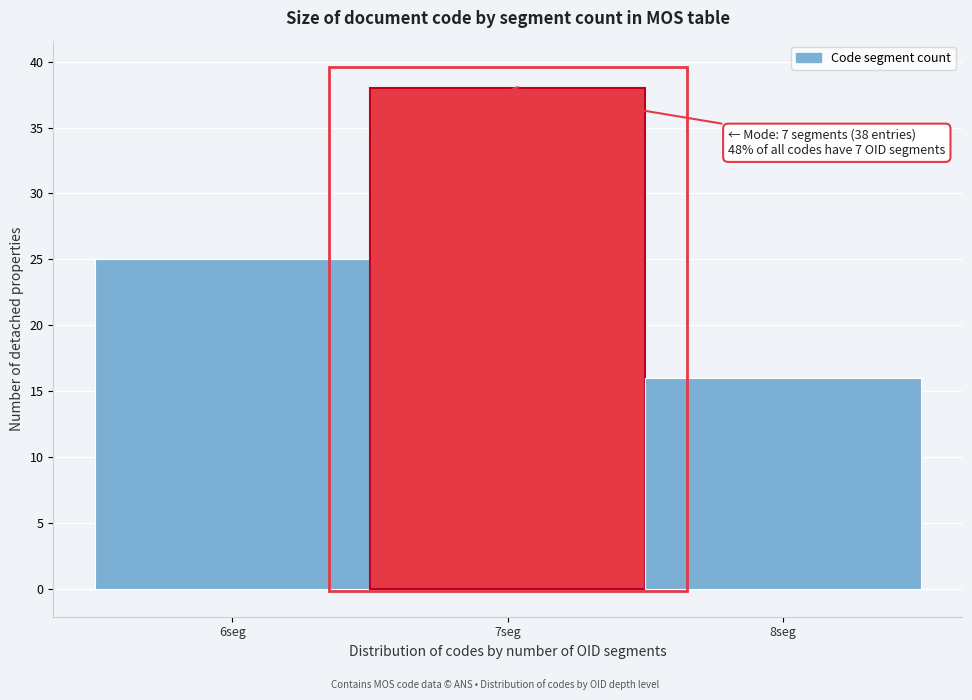

Which range on the x-axis has the tallest bar?

6.5 to 7.5